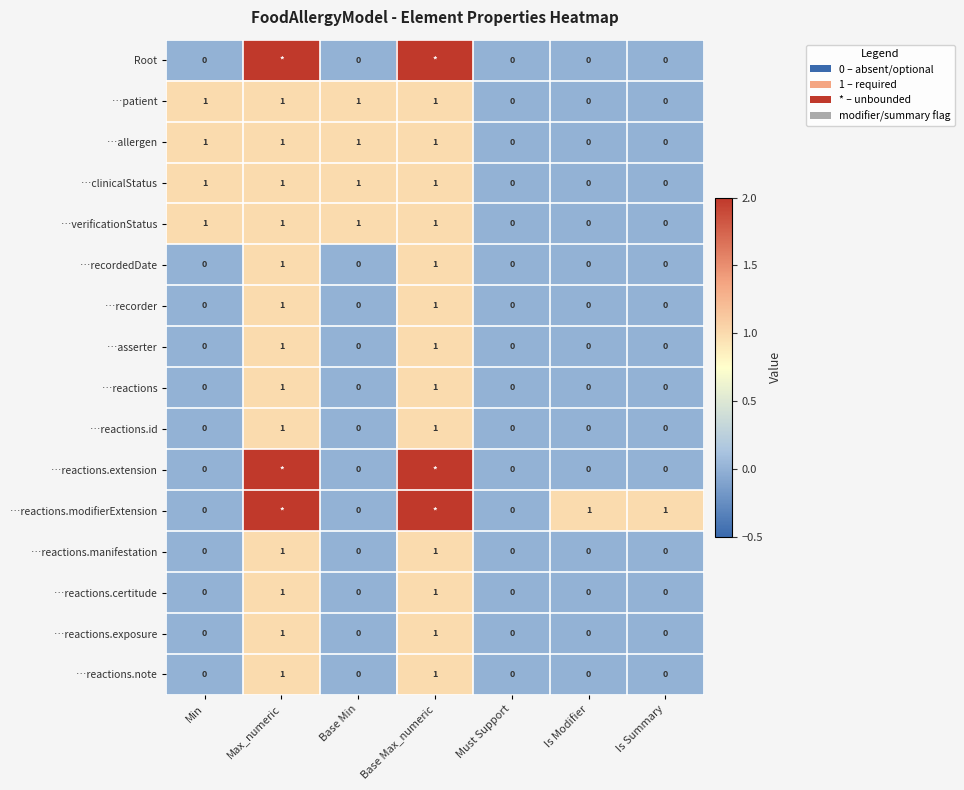

What is the difference between the …reactions.manifestation values at Max_numeric and Is Summary?

1